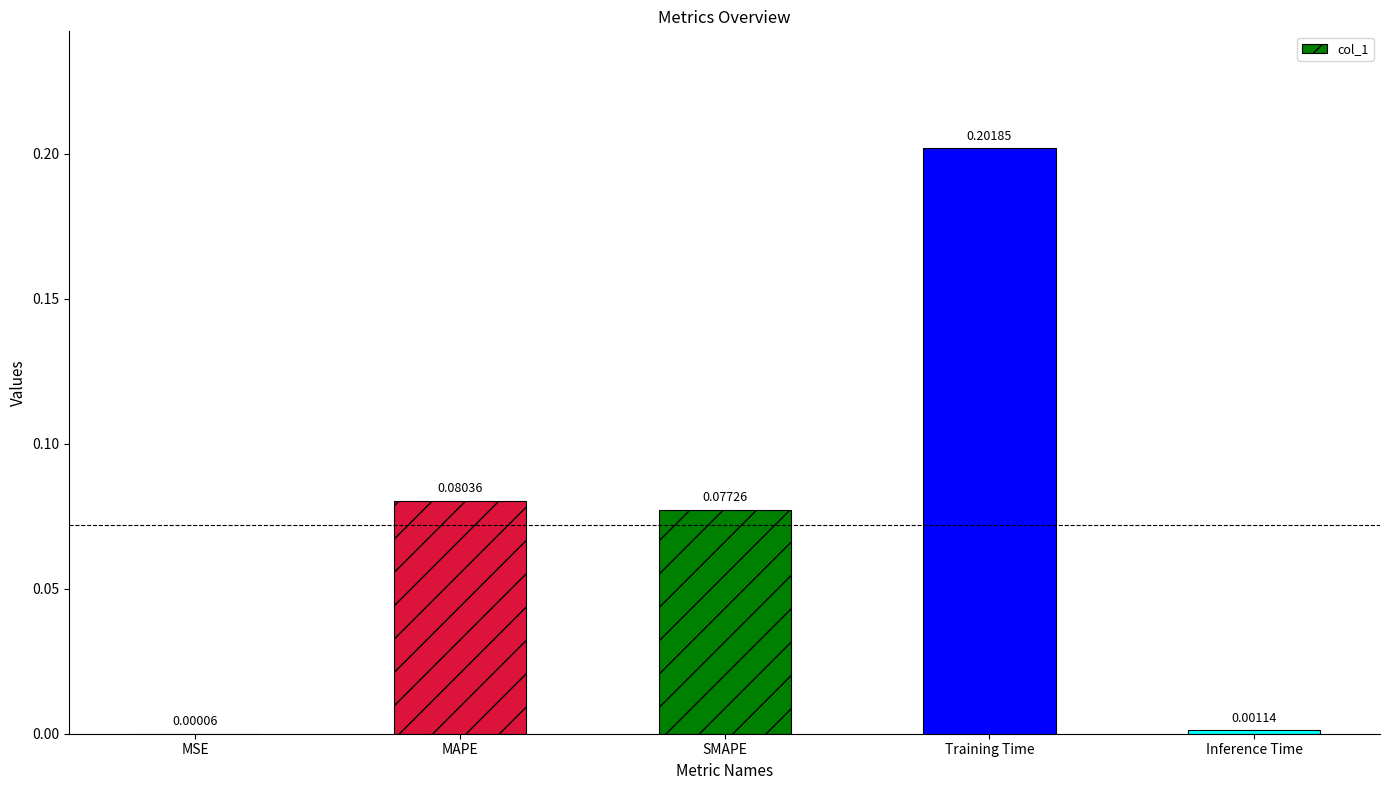

At which category does the chart reach its peak across all series?

Training Time